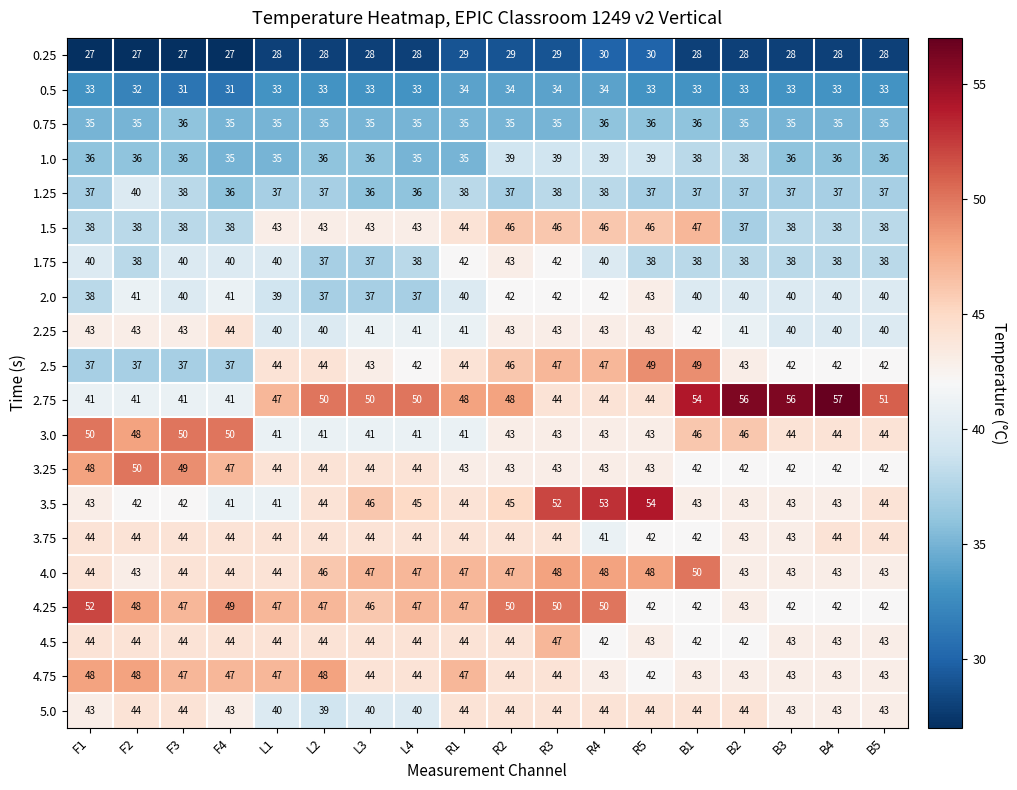

Which series has the largest total across all categories?

2.75